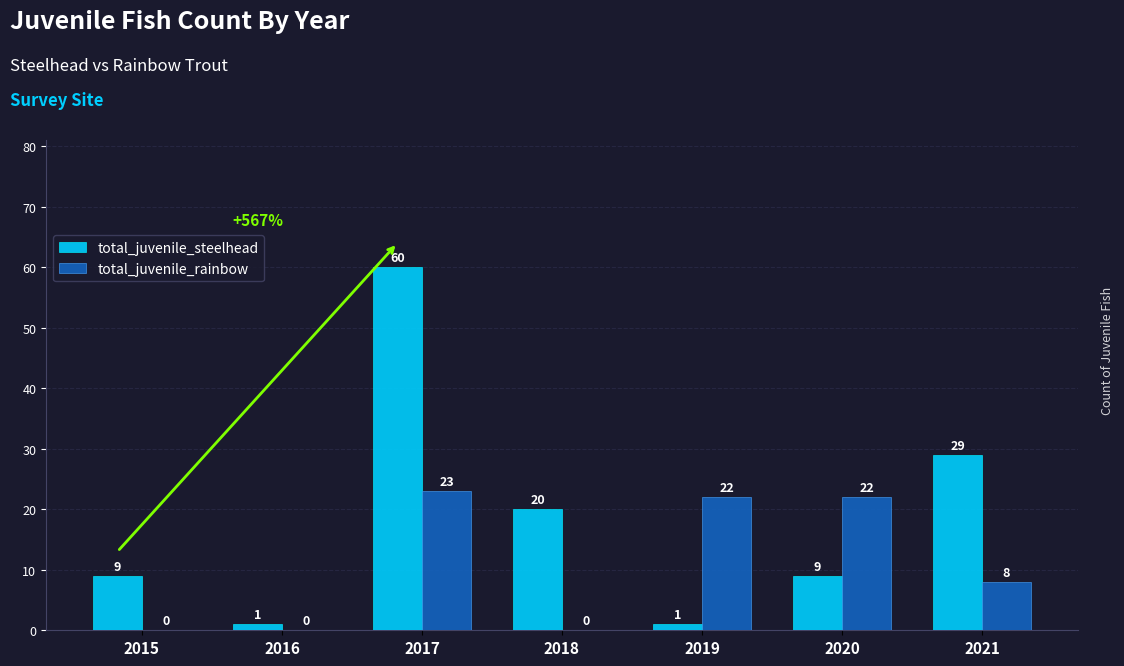

How many values in total_juvenile_rainbow are above zero?

4